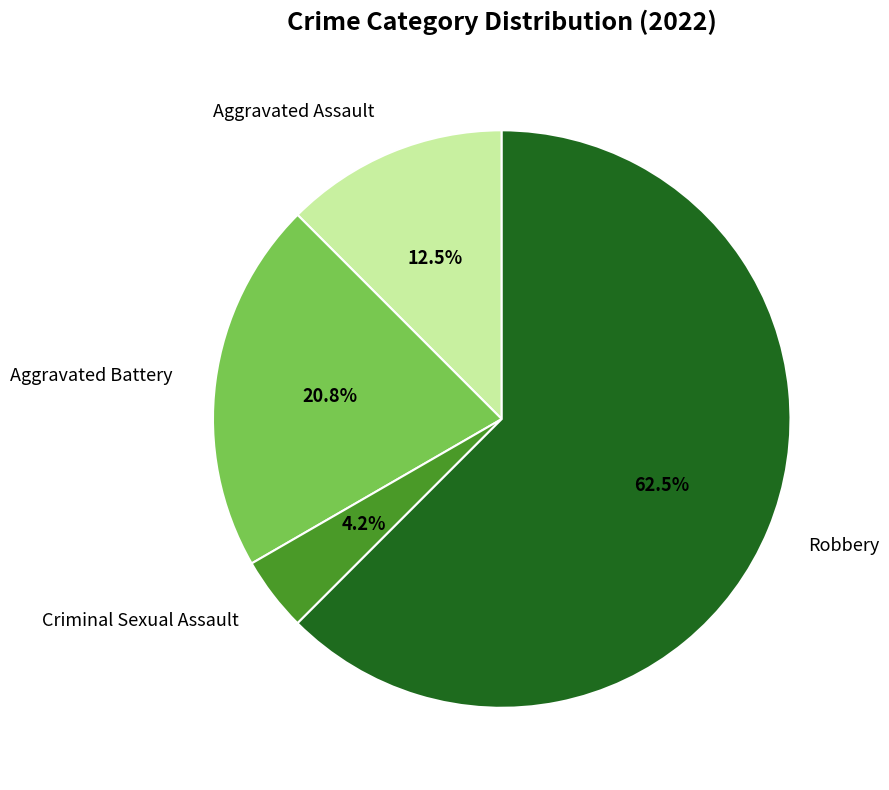

To the nearest percent, what is the combined percentage of Aggravated Assault and Aggravated Battery?

33%